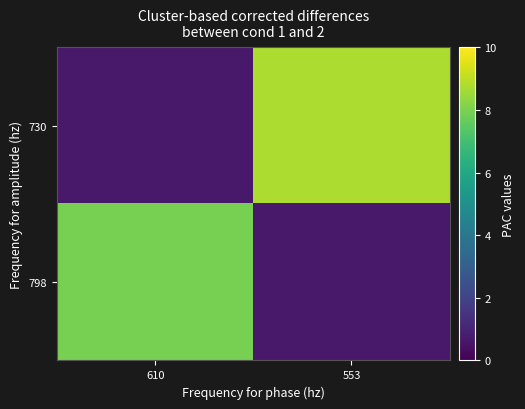

Reading right to left, what are all the values shown in this chart?

798: 553=0.7	610=7.9
730: 553=8.8	610=0.7